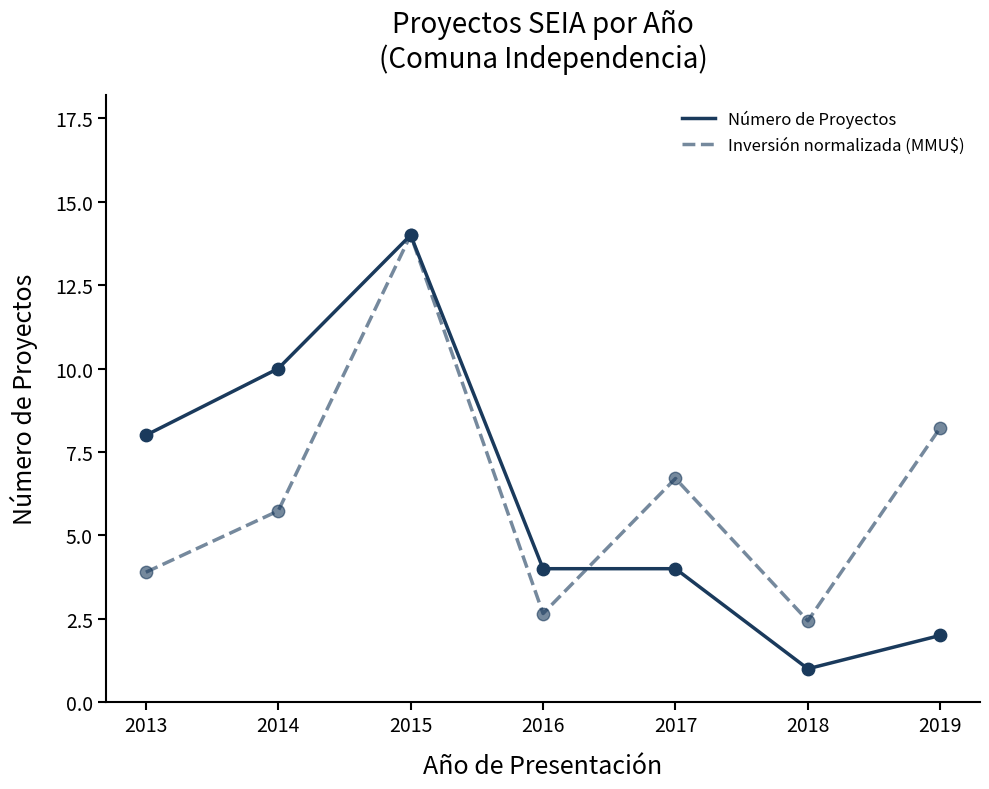

What are all the series names shown in the legend?

Número de Proyectos, Inversión normalizada (MMU$)